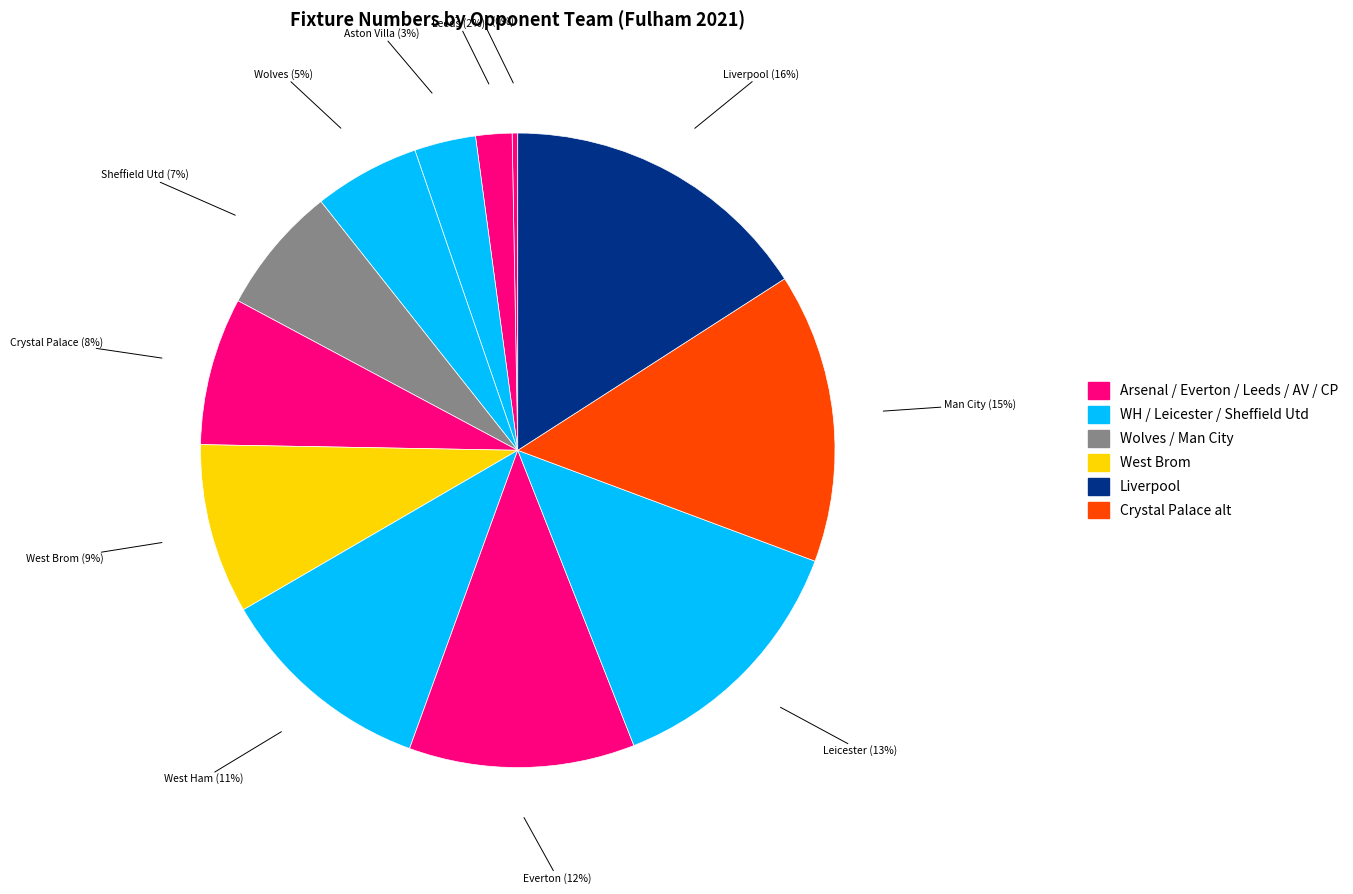

Is there a majority slice in this chart?

No